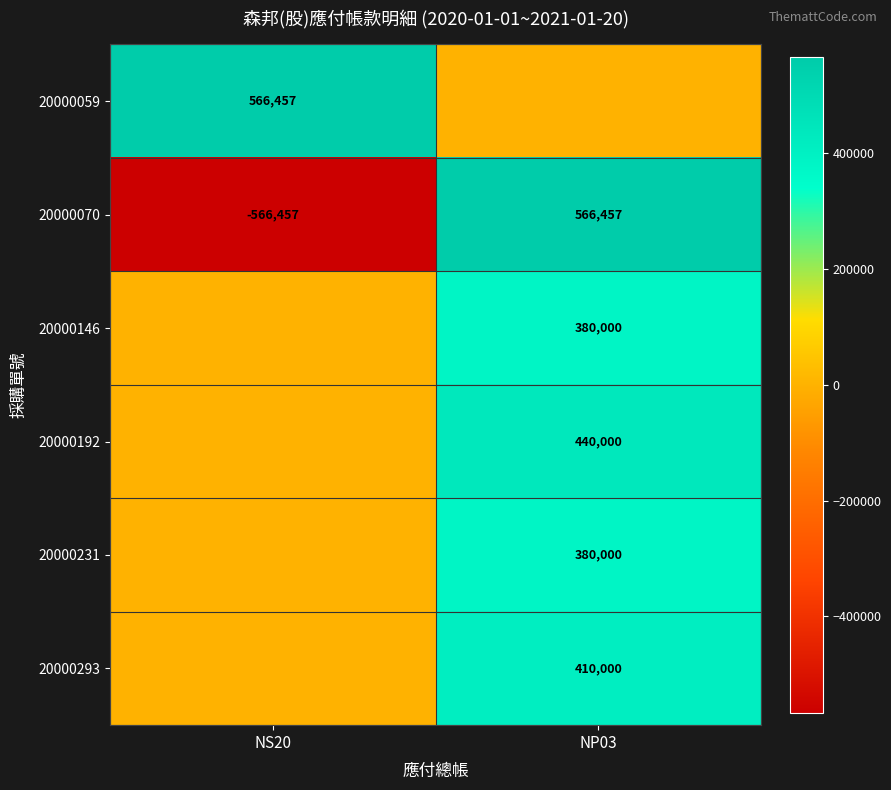

Is it true that 20000293 equals 248165 at NP03?

False